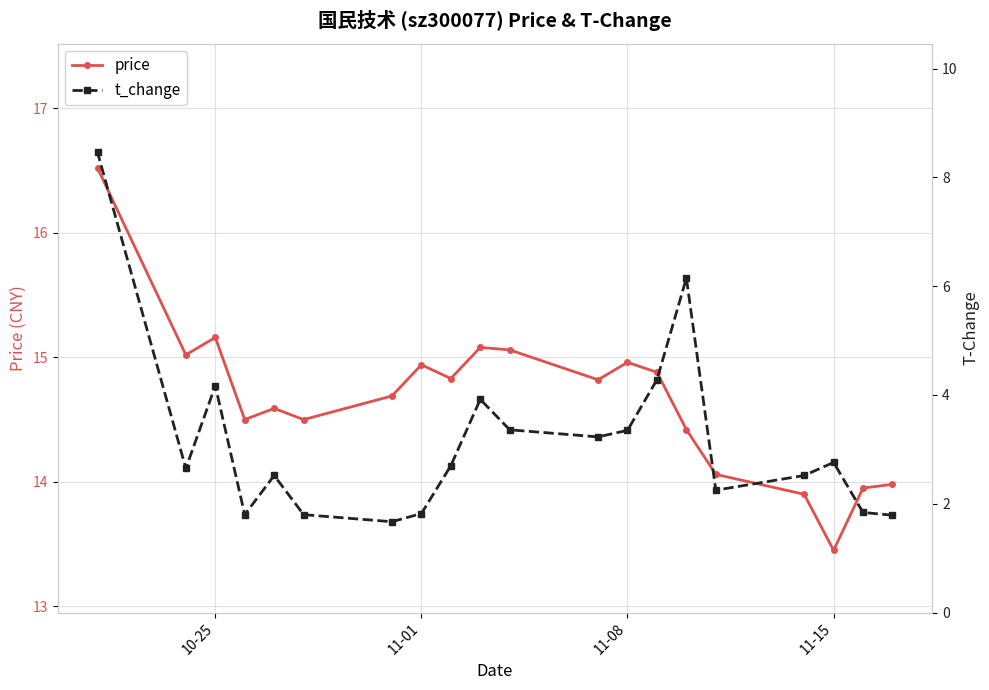

The price series shows 15.0 at 11-08. True or false?

True